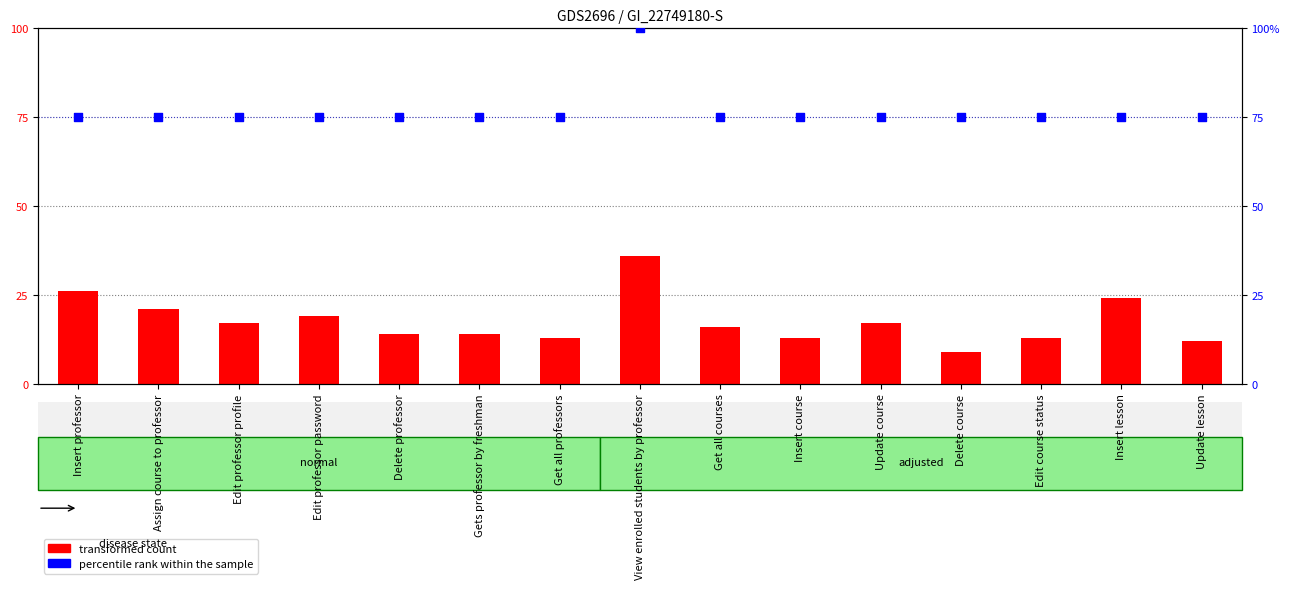

Which series has the largest total across all categories?

percentile rank within the sample